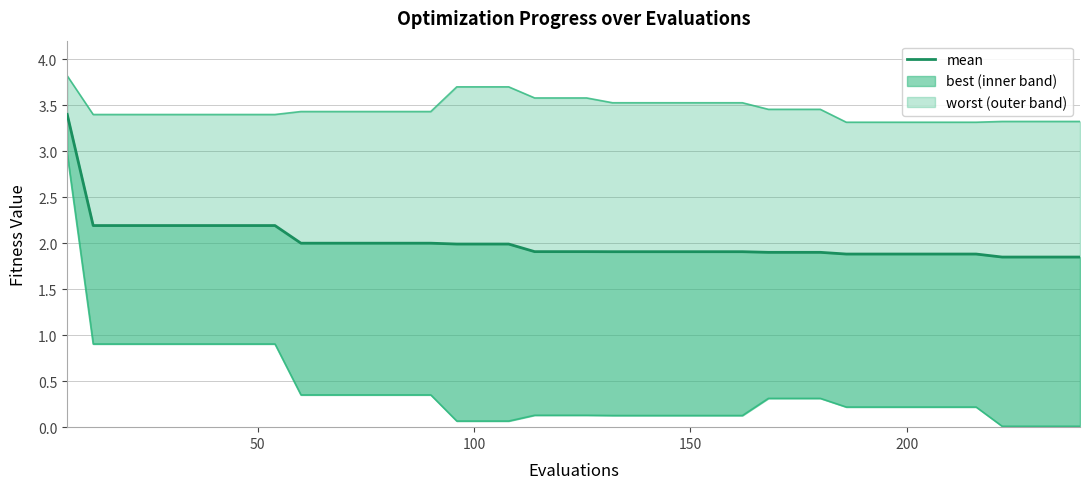

The chart shows a value of 0.9 at 33. True or false?

False